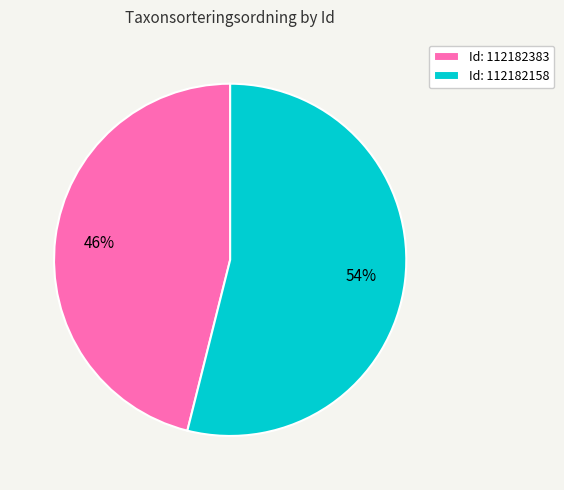

What is the majority slice?

Id: 112182158